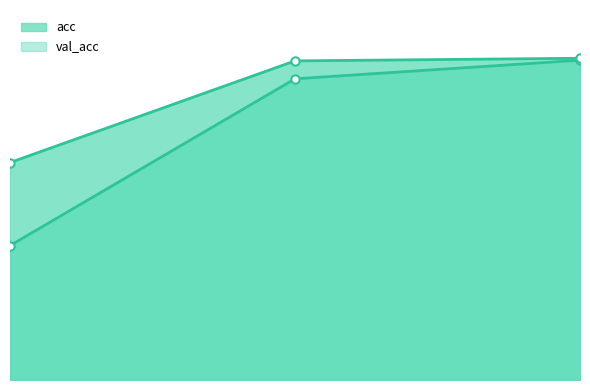

Reading right to left, extract all data points from this chart.

acc: 2=0.9	1=0.8	0=0.4
val_acc: 2=0.9	1=0.9	0=0.6